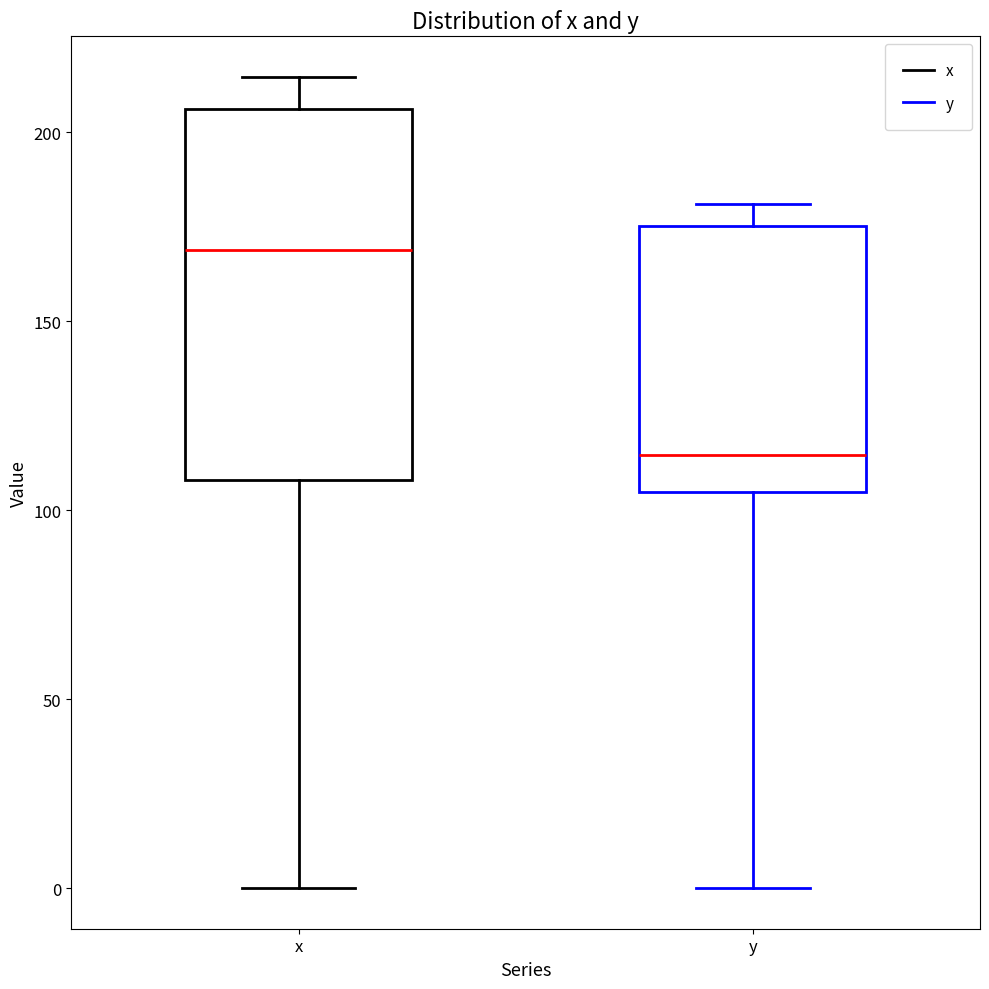

Where does the upper whisker of the box for y end on the y-axis? The values are not printed on the chart, so give them approximately, as read against the axis.

180